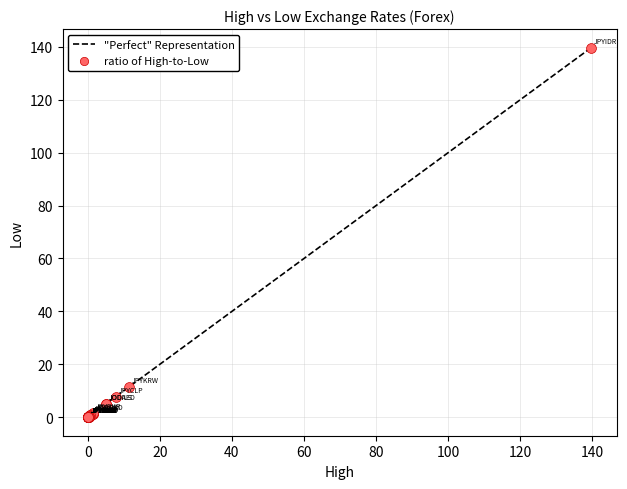

What Y value in the scatter plot is closest to 69?

11.4